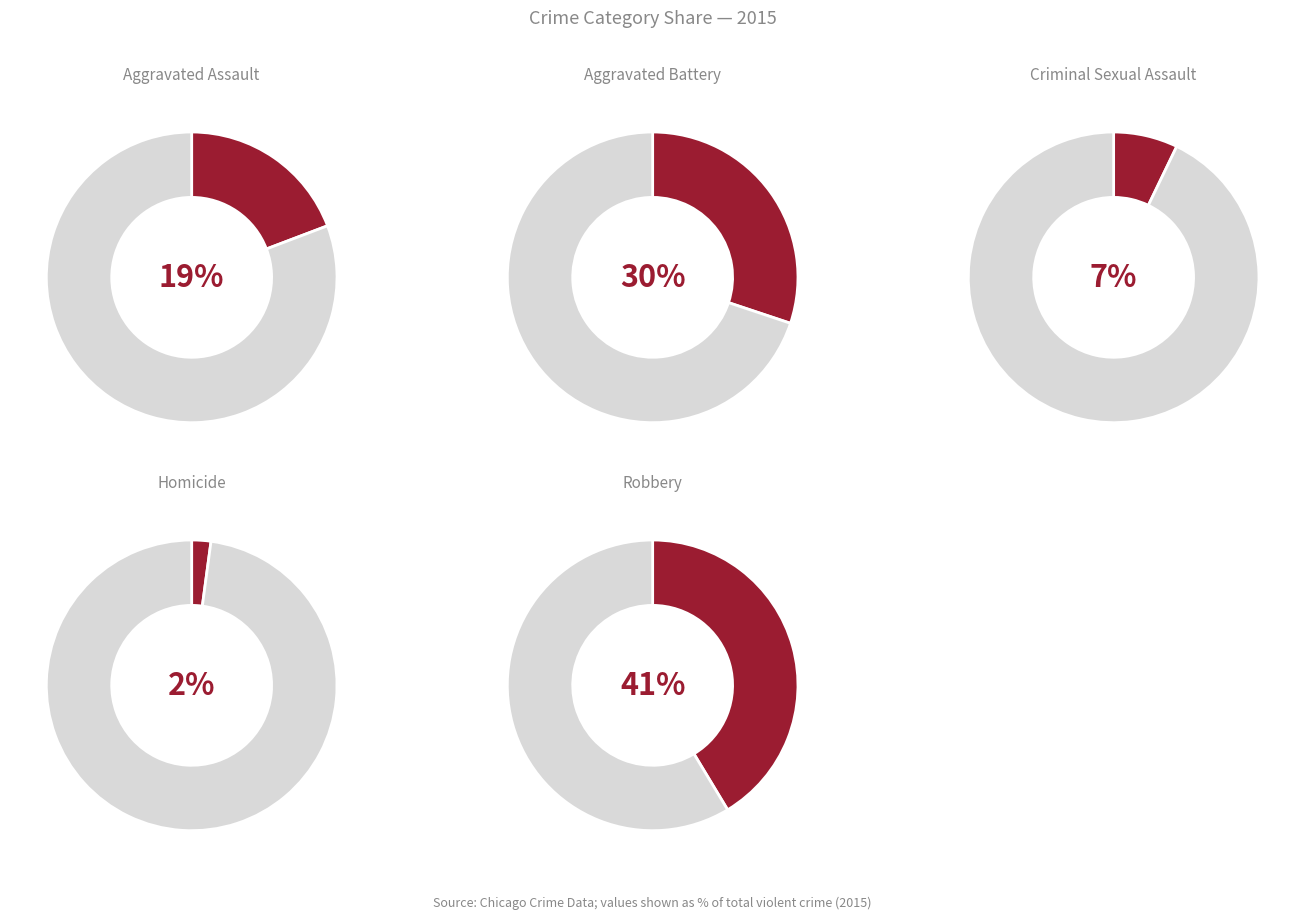

Approximately how many times larger is the value at Criminal Sexual Assault compared to Robbery?

0.2